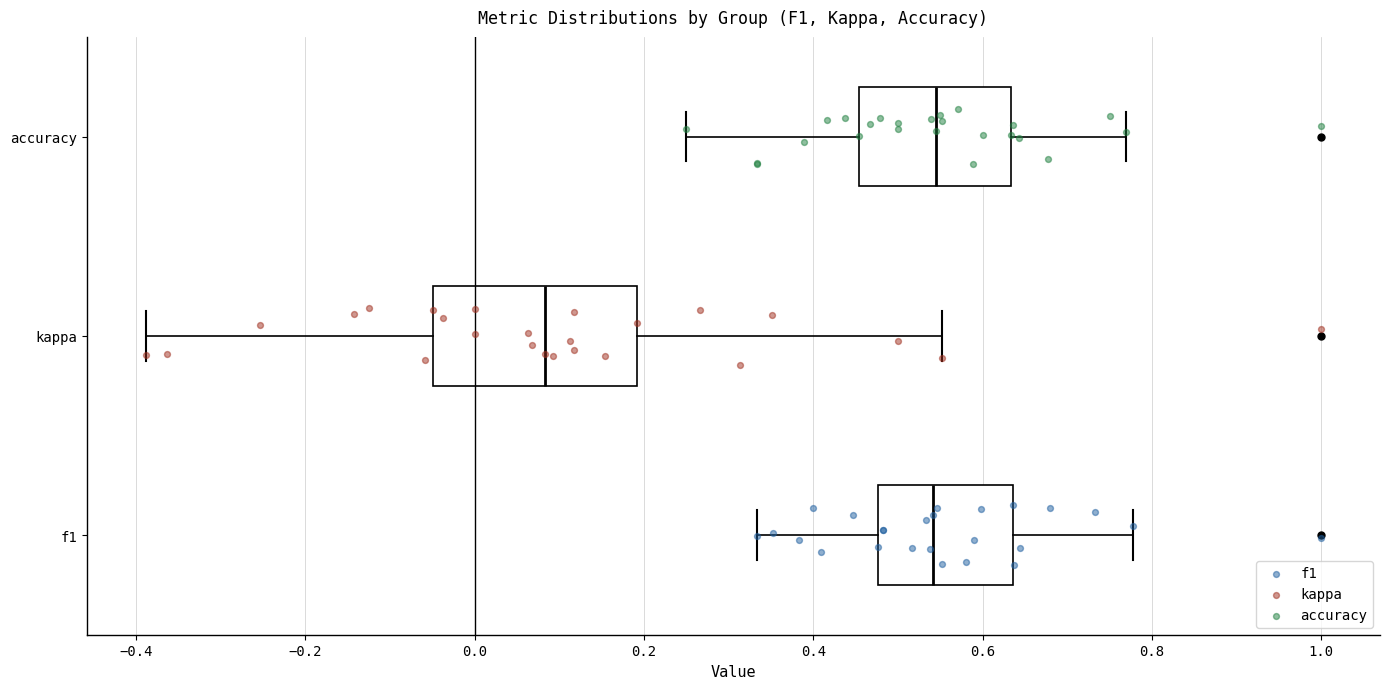

Where is the left edge of the box for kappa on the x-axis? The values are not printed on the chart, so give them approximately, as read against the axis.

-0.04